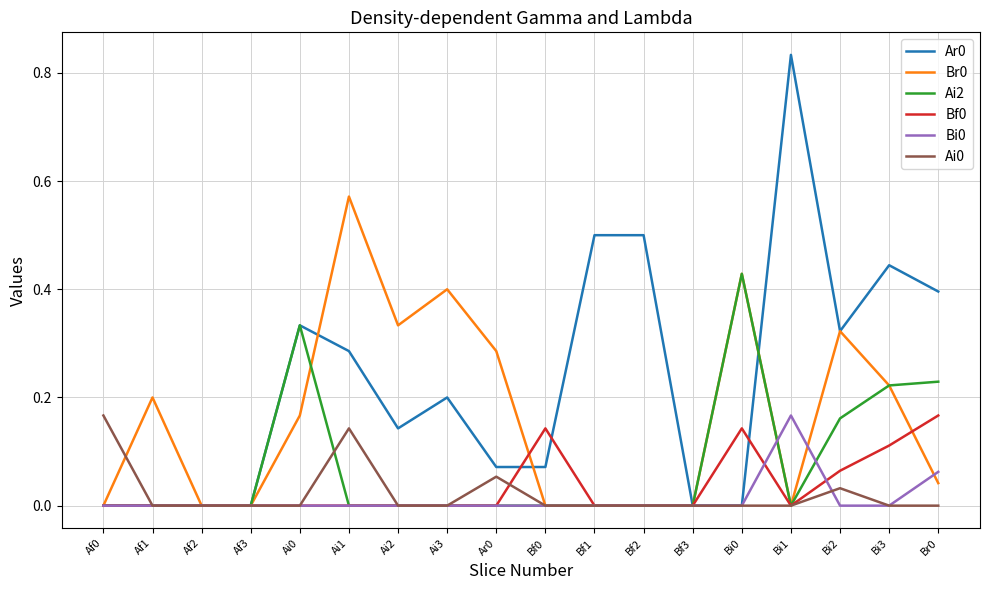

At which label does Ar0 reach its peak?

Bi1